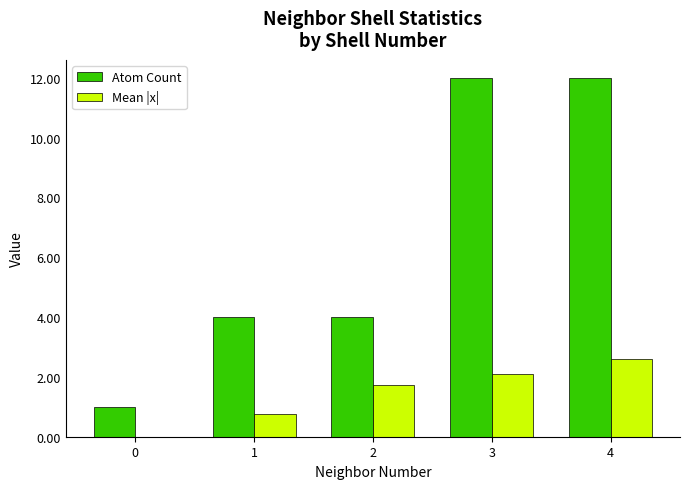

What is the maximum value for Atom Count?

12.0